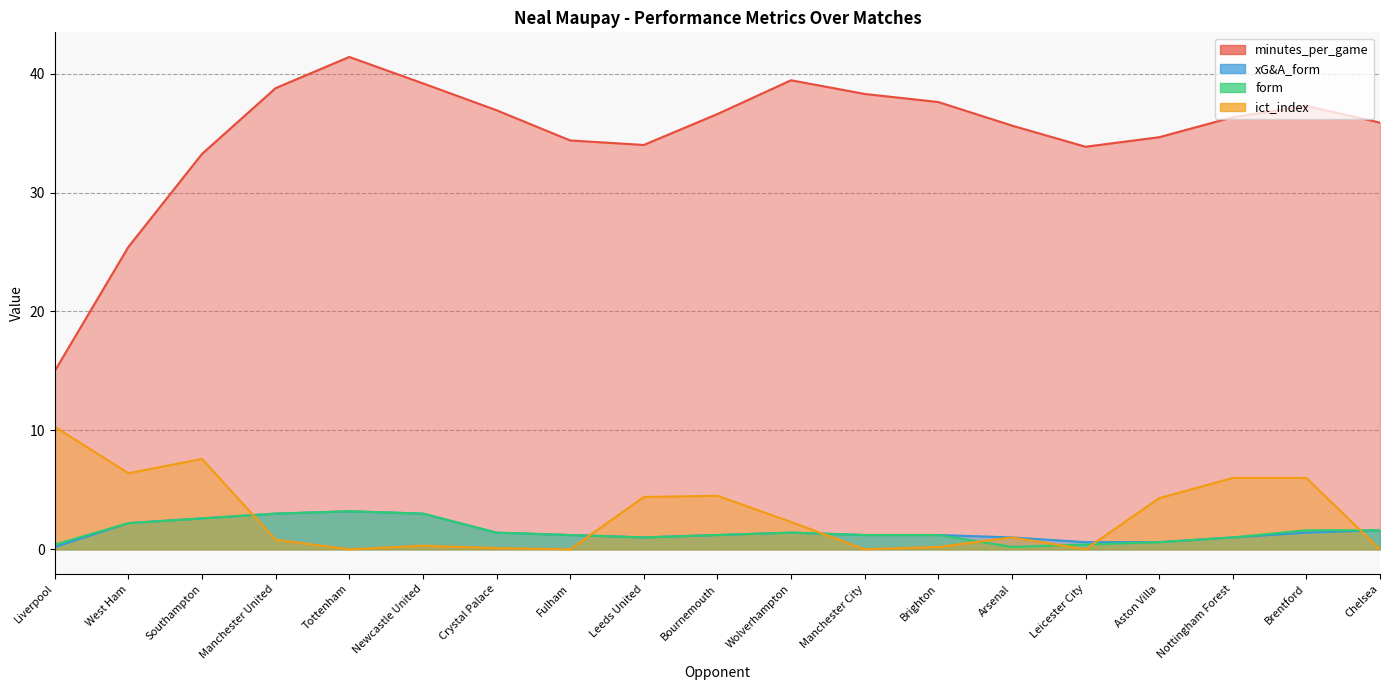

Rank the series by their maximum value, from lowest to highest.

xG&A_form, form, ict_index, minutes_per_game